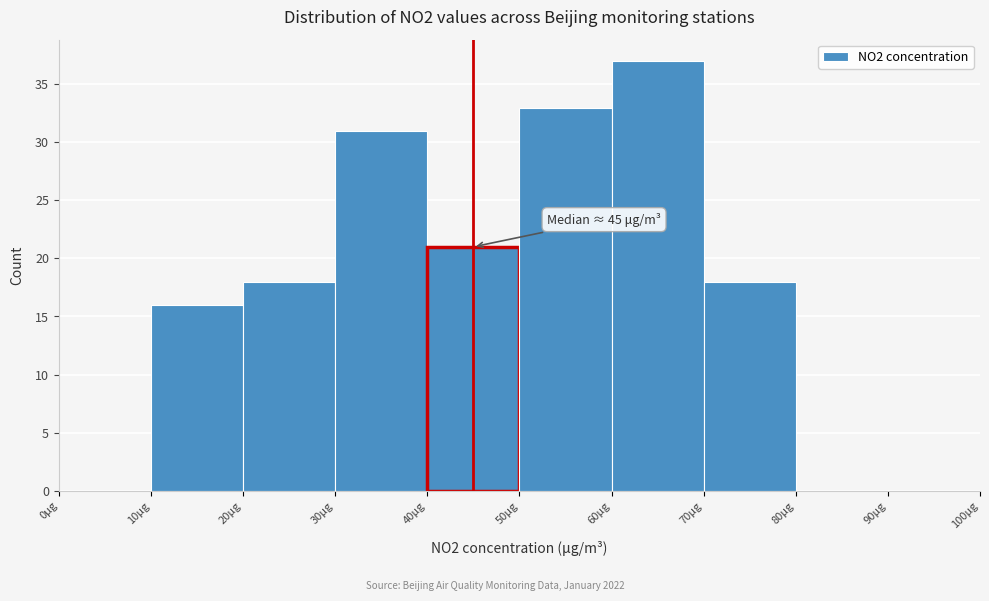

Over which range of the x-axis is the bar tallest?

60 to 70